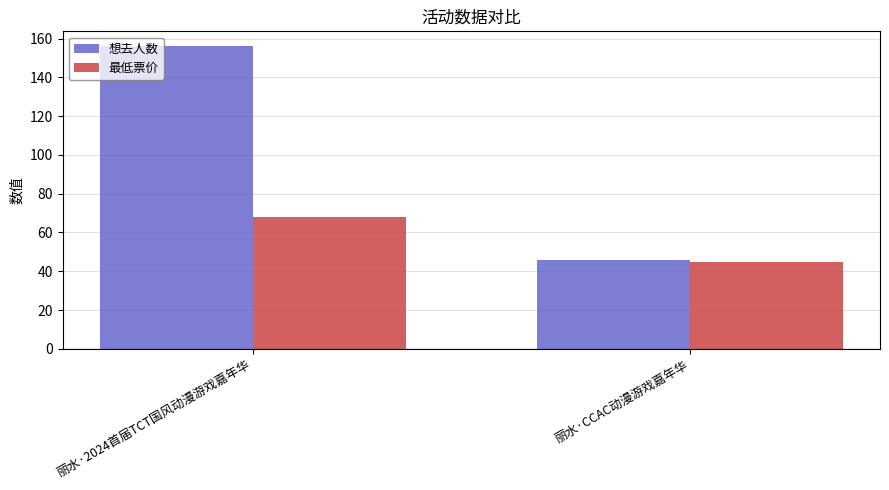

Reading left to right, transcribe all the data shown in this chart.

想去人数: 丽水·2024首届TCT国风动漫游戏嘉年华=156	丽水·CCAC动漫游戏嘉年华=46
最低票价: 丽水·2024首届TCT国风动漫游戏嘉年华=68	丽水·CCAC动漫游戏嘉年华=45